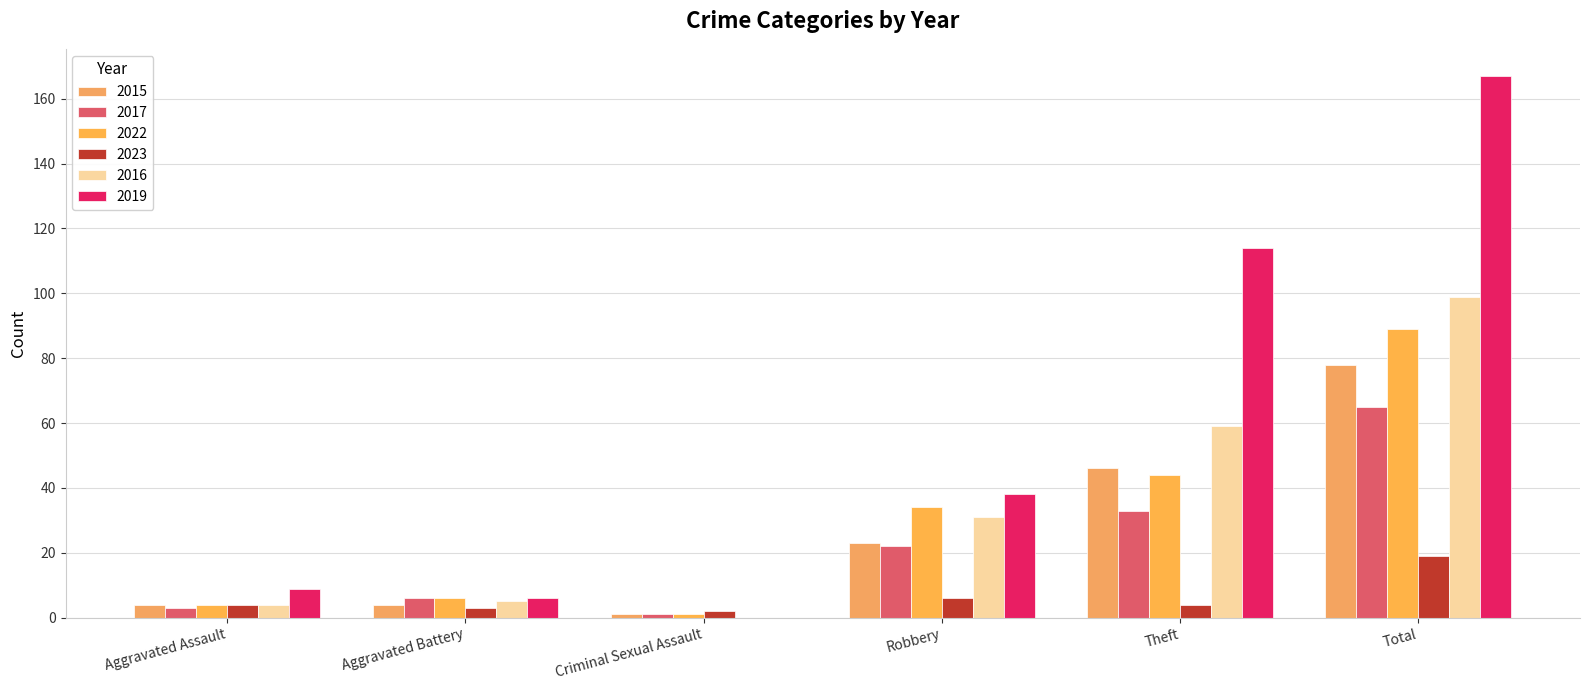

Which category has the lowest value in the 2016 series?

Criminal Sexual Assault